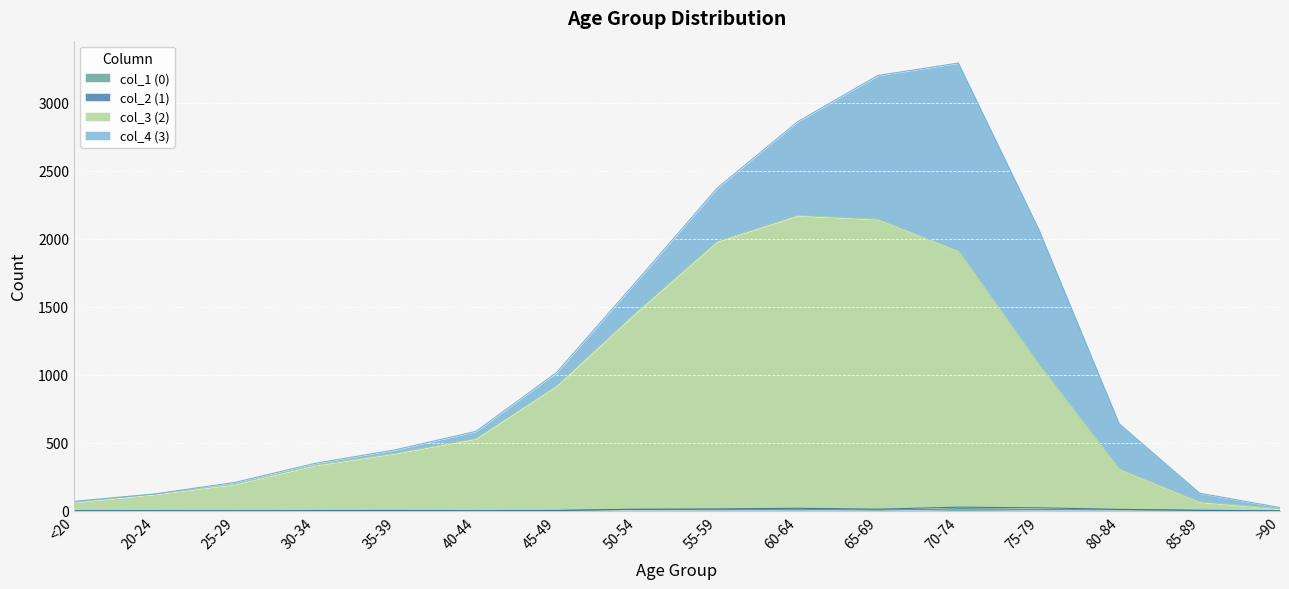

What is the highest value of the col_1 (0) series?

13